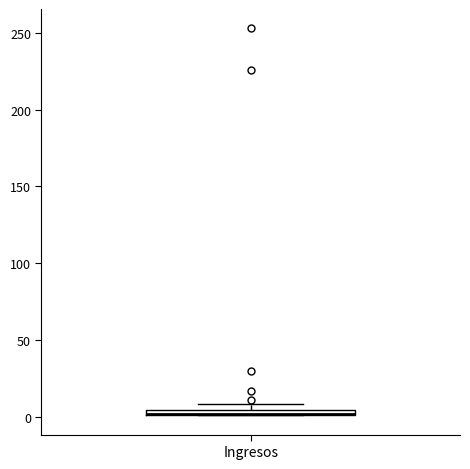

Where is the lower edge of the box for Ingresos on the y-axis? The values are not printed on the chart, so give them approximately, as read against the axis.

0